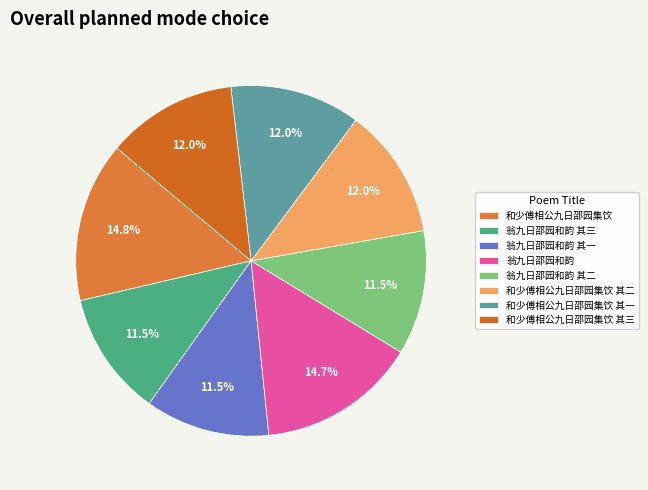

Approximately how many times larger is the value at 翁九日邵园和韵 其一 compared to 翁九日邵园和韵?

0.8